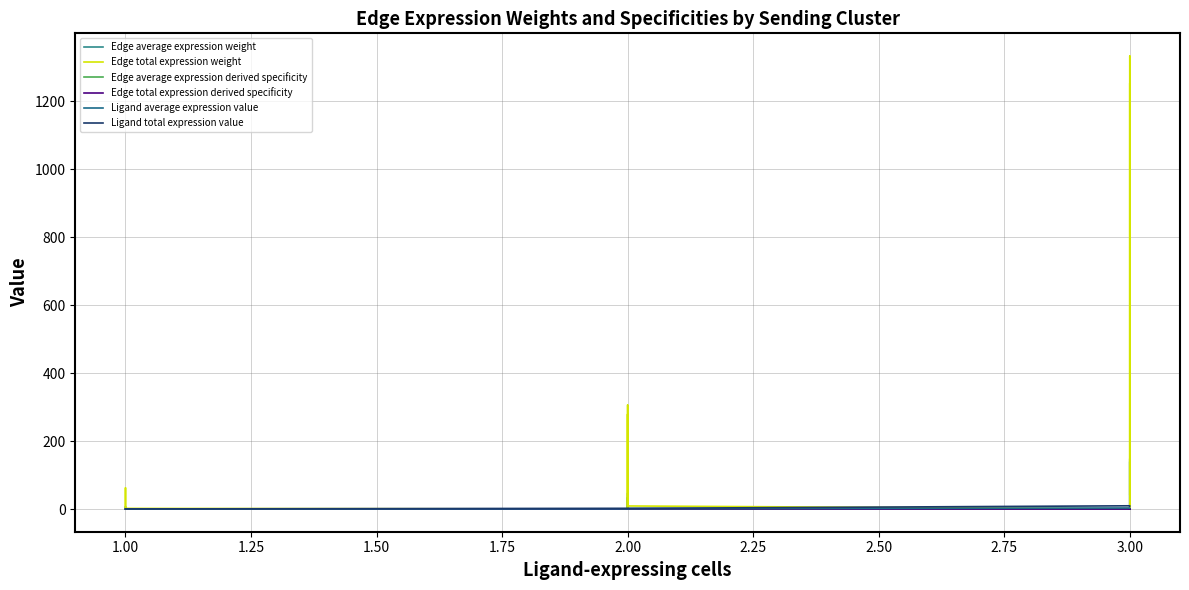

How many distinct data groups are displayed?

6